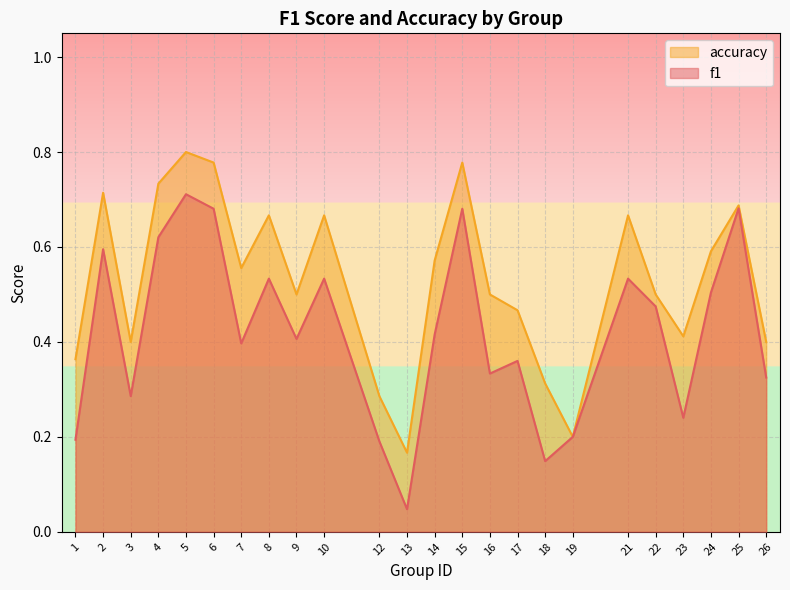

What is the difference between the accuracy values at 1 and 13?

0.2